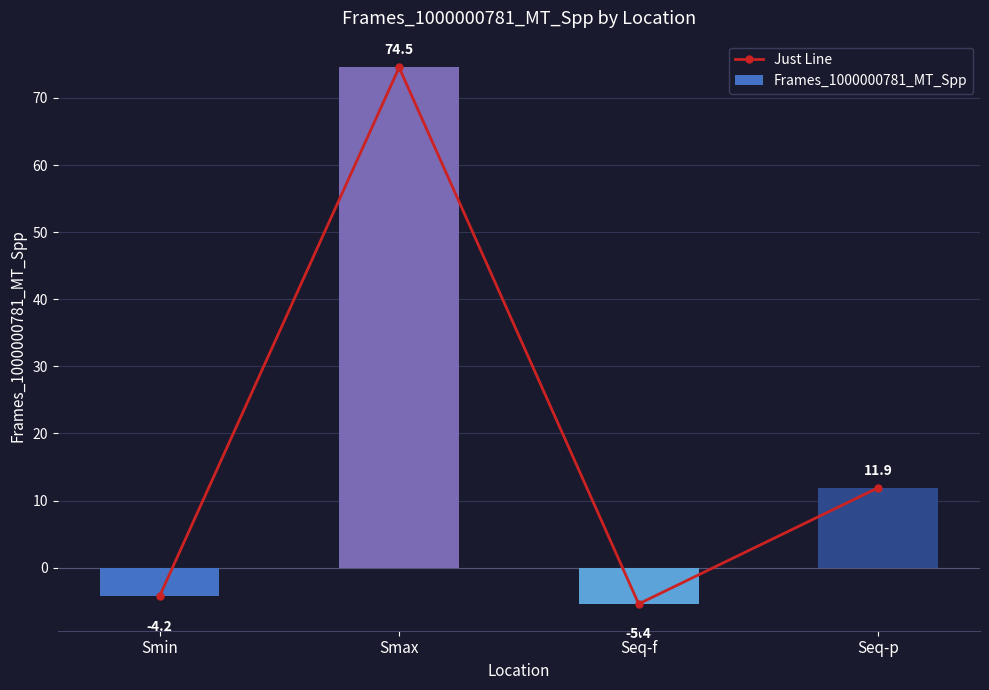

True or false: Frames_1000000781_MT_Spp has a value of 6.5 at Seq-p.

False